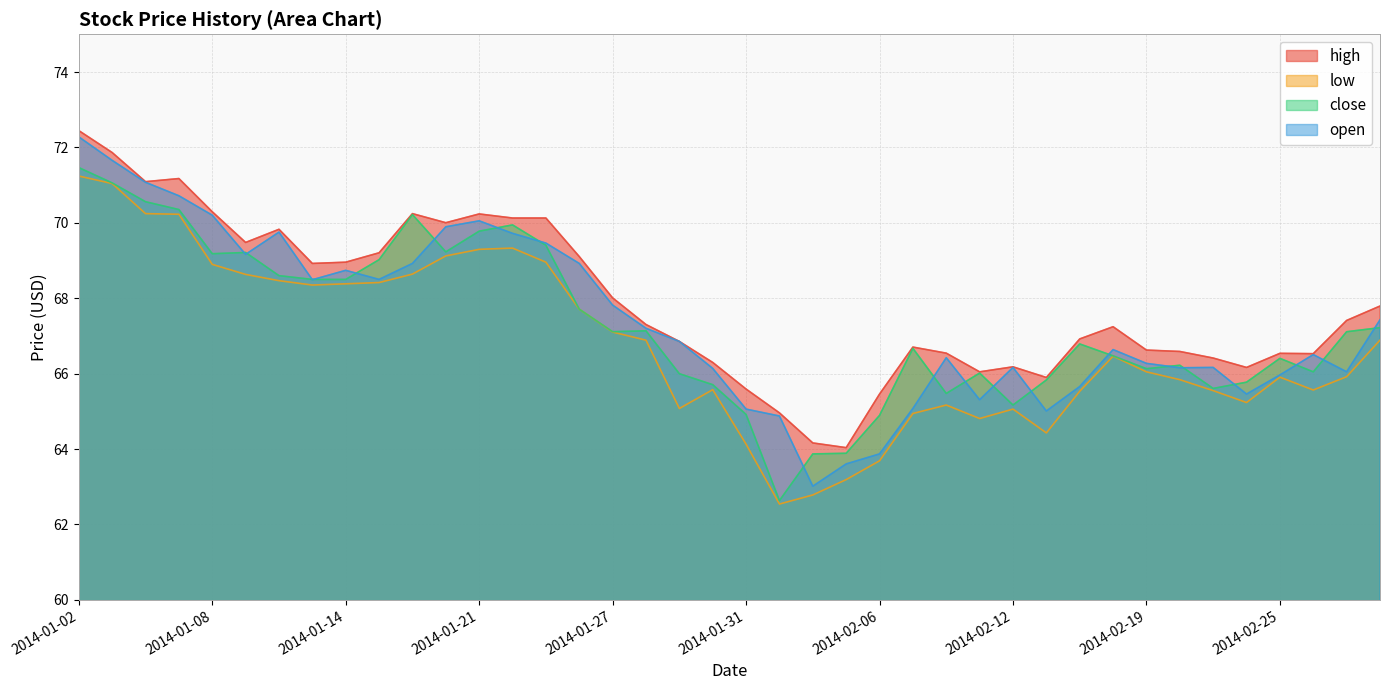

List the labels in order of low value, smallest first.

2014-02-03, 2014-02-04, 2014-02-05, 2014-02-06, 2014-01-31, 2014-02-13, 2014-02-11, 2014-02-07, 2014-02-12, 2014-01-29, 2014-02-10, 2014-02-24, 2014-02-14, 2014-02-21, 2014-02-26, 2014-01-30, 2014-02-20, 2014-02-25, 2014-02-27, 2014-02-19, 2014-02-18, 2014-01-28, 2014-02-28, 2014-01-27, 2014-01-24, 2014-01-13, 2014-01-14, 2014-01-15, 2014-01-10, 2014-01-09, 2014-01-16, 2014-01-08, 2014-01-23, 2014-01-17, 2014-01-21, 2014-01-22, 2014-01-07, 2014-01-06, 2014-01-03, 2014-01-02